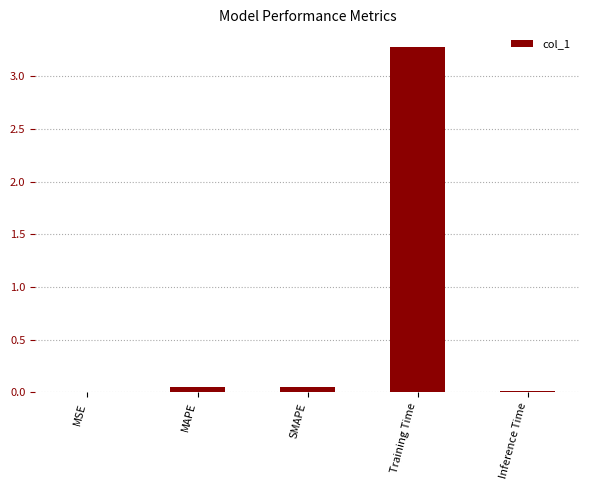

What is the maximum value shown in the chart?

3.3